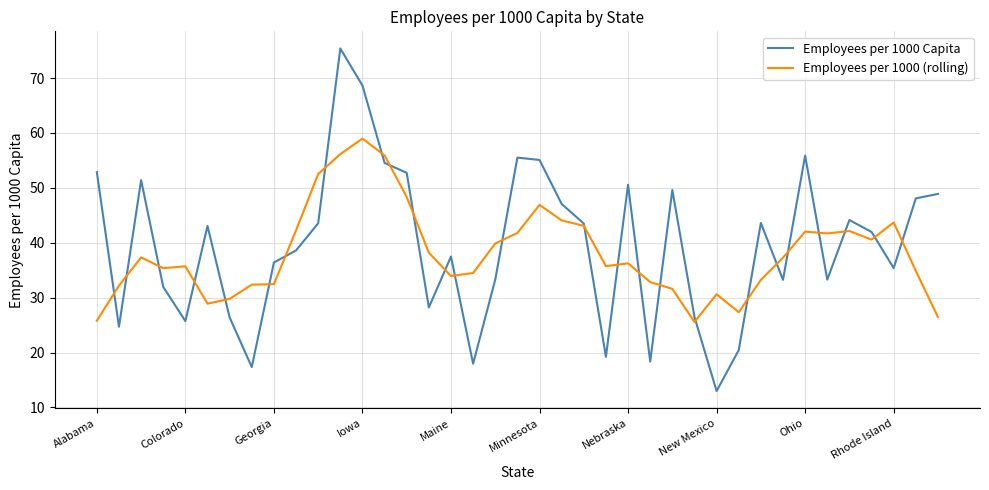

How many categories are shown in the chart?

39